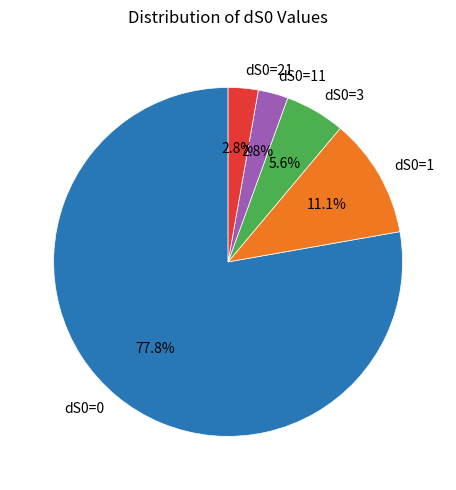

Approximately how many times larger is the value at dS0=1 compared to dS0=21?

4.0